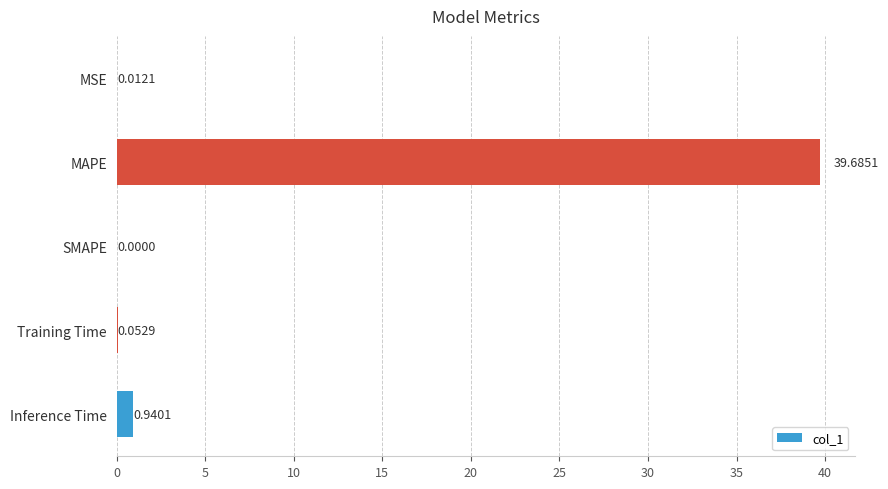

Which has a higher value, Inference Time or MAPE?

MAPE